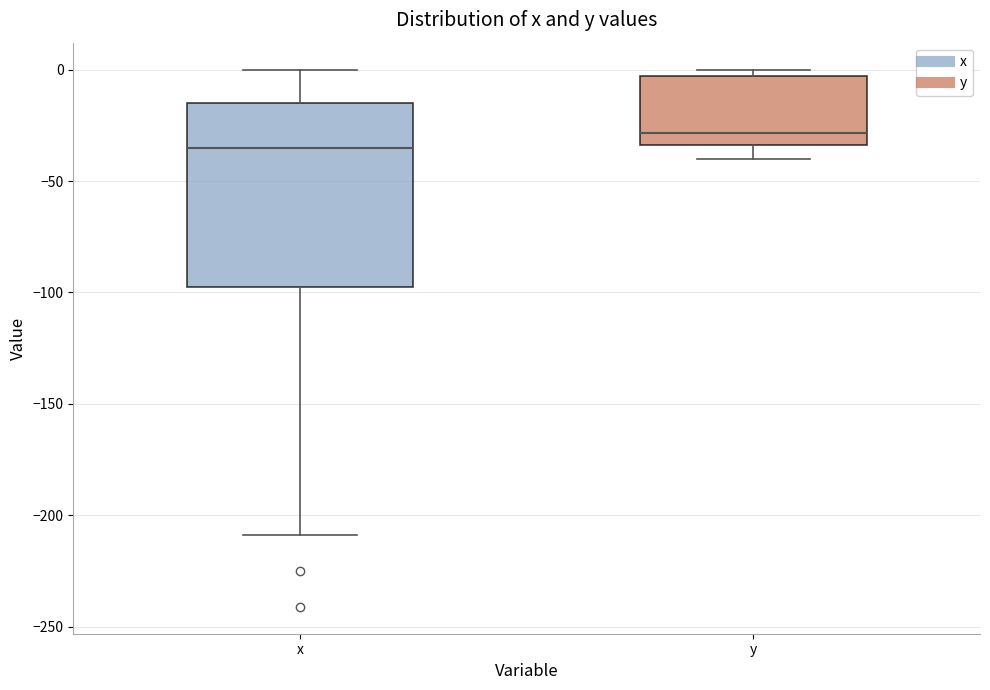

Reading left to right, read every box against the y-axis: the position of its median line, the range the box covers, and the ends of its whiskers. The values are not printed on the chart, so give them approximately, as read against the axis.

x: median -35, box -100 to -15, whiskers -210 to 0
y: median -30, box -35 to -5, whiskers -40 to 0